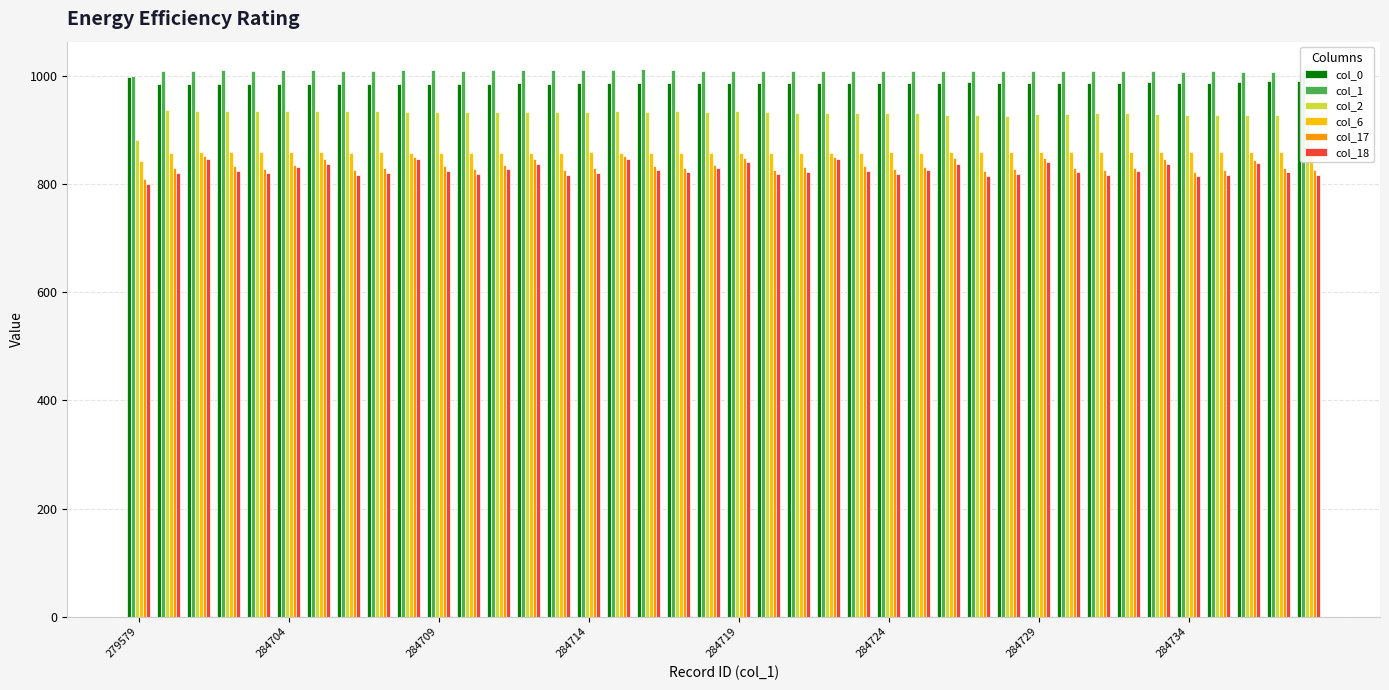

What are all the series names shown in the legend?

col_0, col_1, col_2, col_6, col_17, col_18